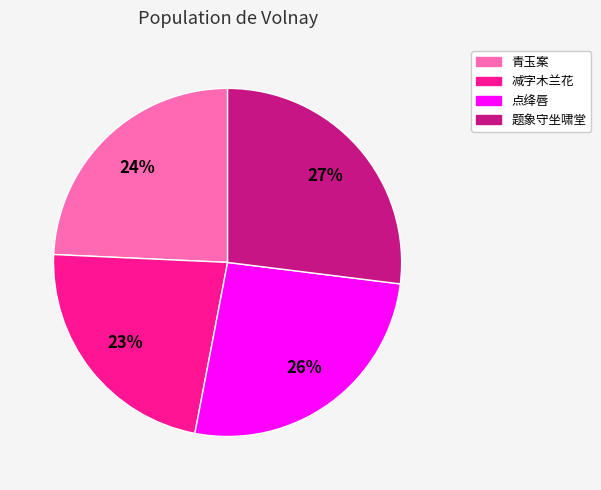

True or false: 减字木兰花 accounts for 23% of the total.

True